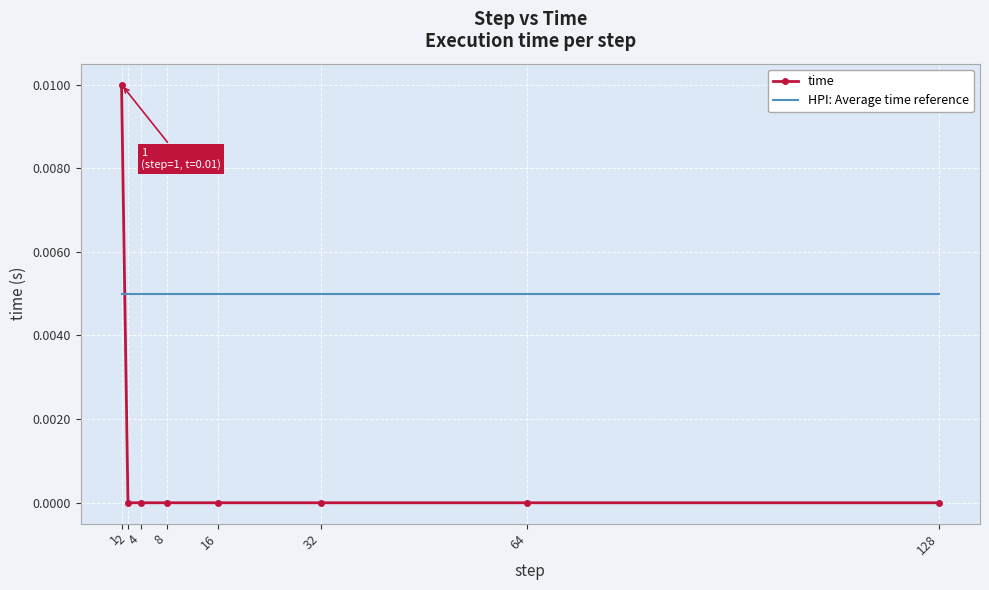

True or false: time has a value of 0.0 at 16.

True